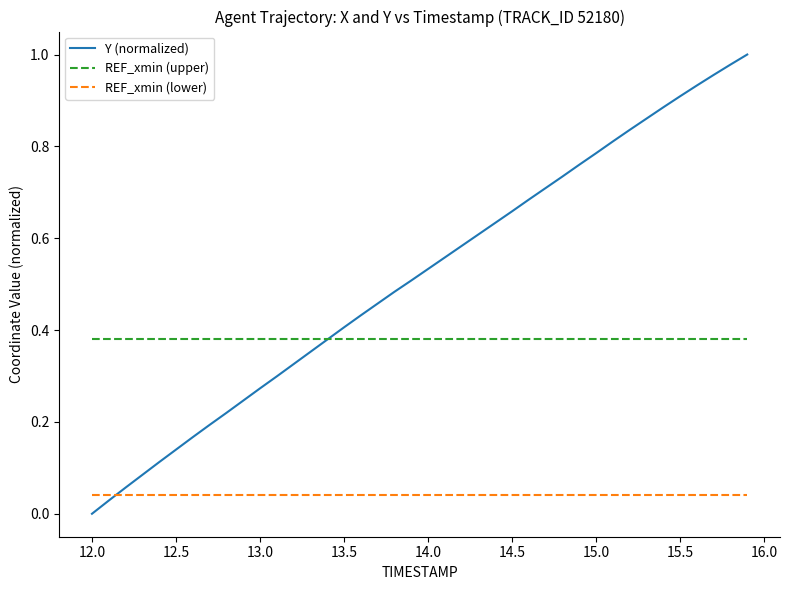

True or false: REF_xmin (upper) and REF_xmin (lower) cross at least once.

False